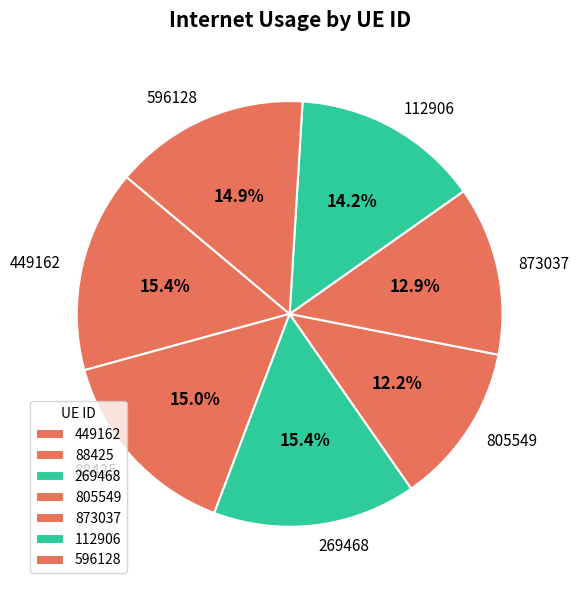

The 596128 slice represents 15% of the pie. True or false?

True